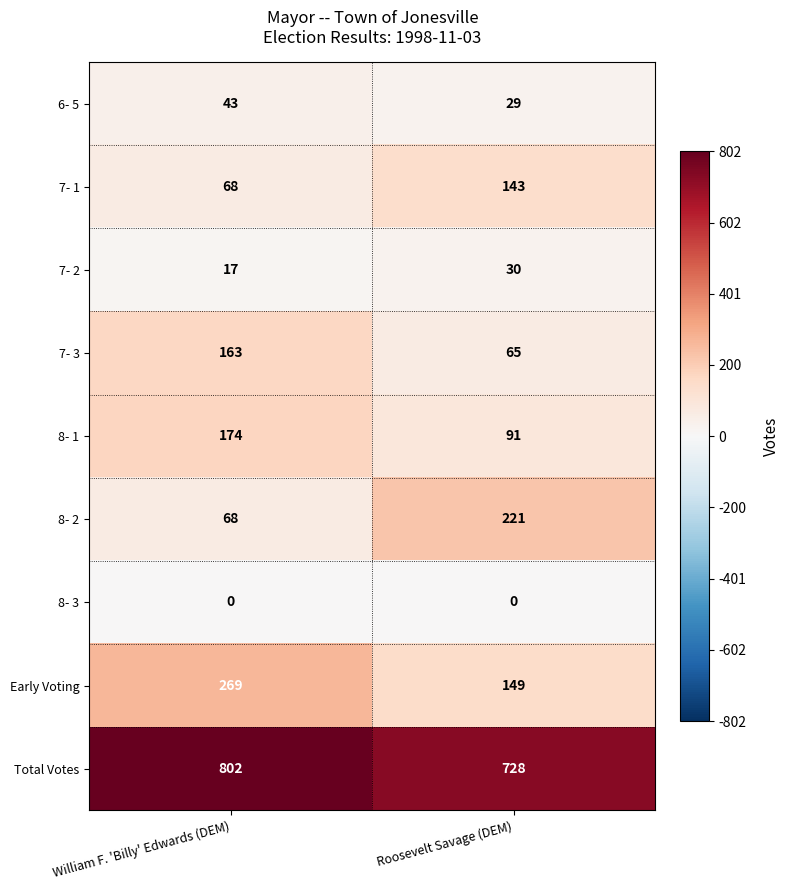

How many data points does each series have?

2